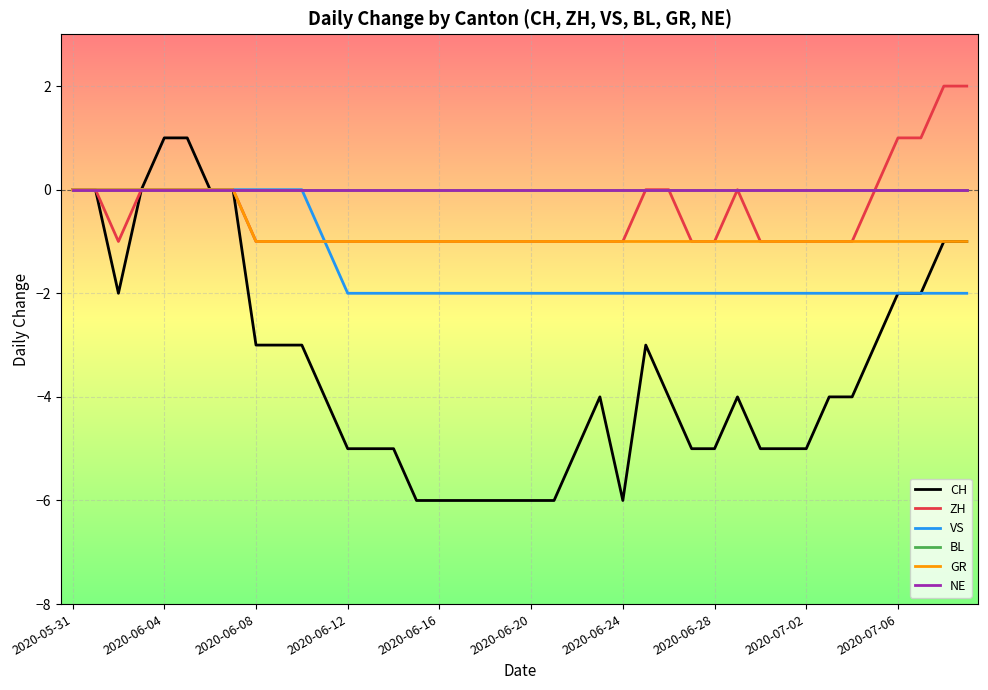

Is this an area chart (filled region under the line)?

No